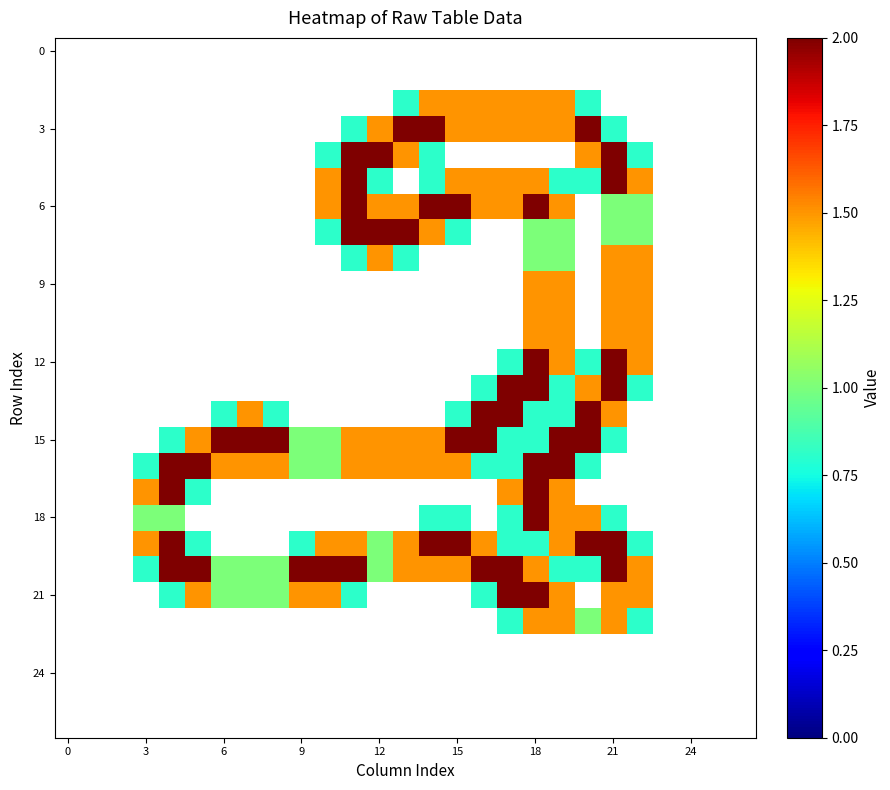

Count the number of data series in this chart.

27